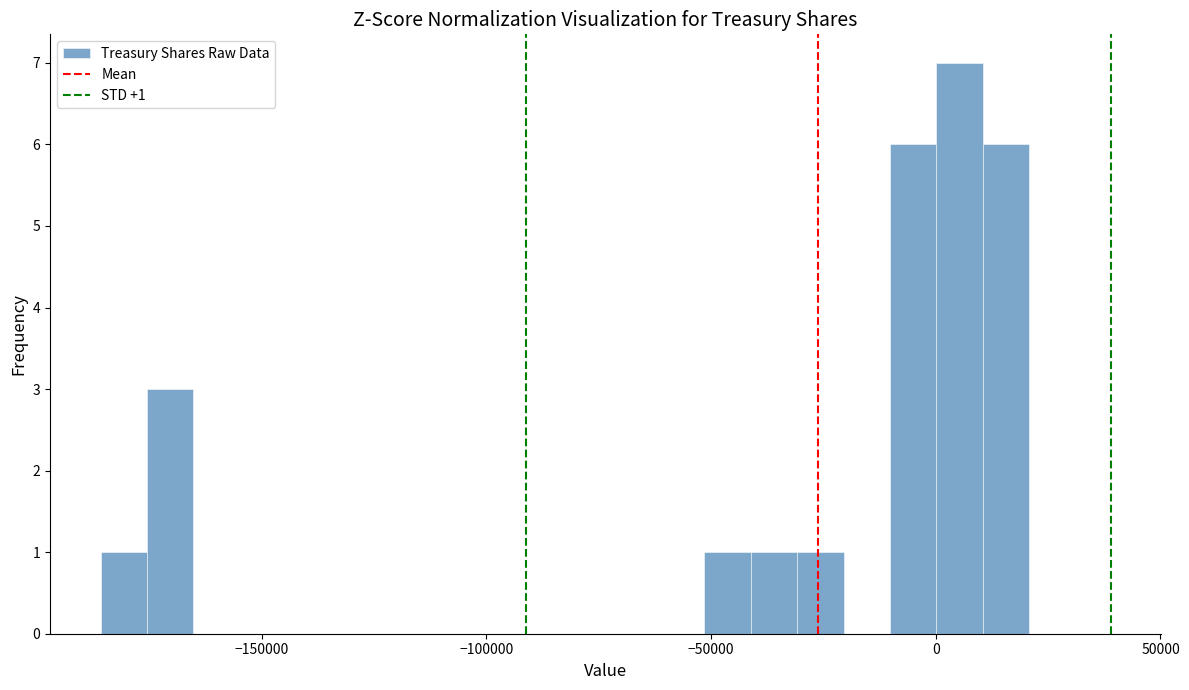

Read against the x-axis, roughly where is the centre of the tallest bar?

5000